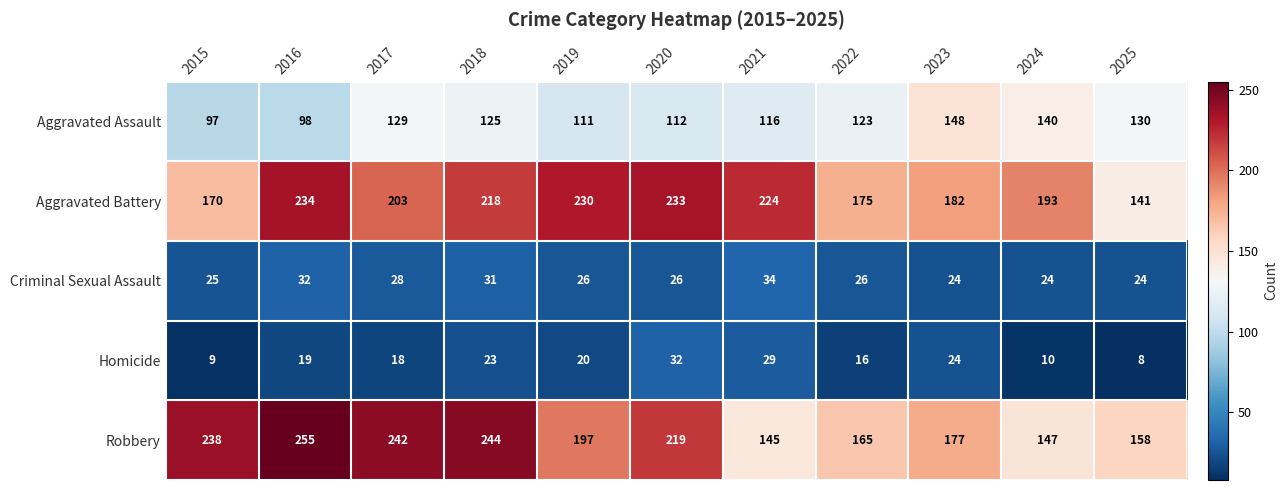

At which label does Robbery reach its peak?

2016